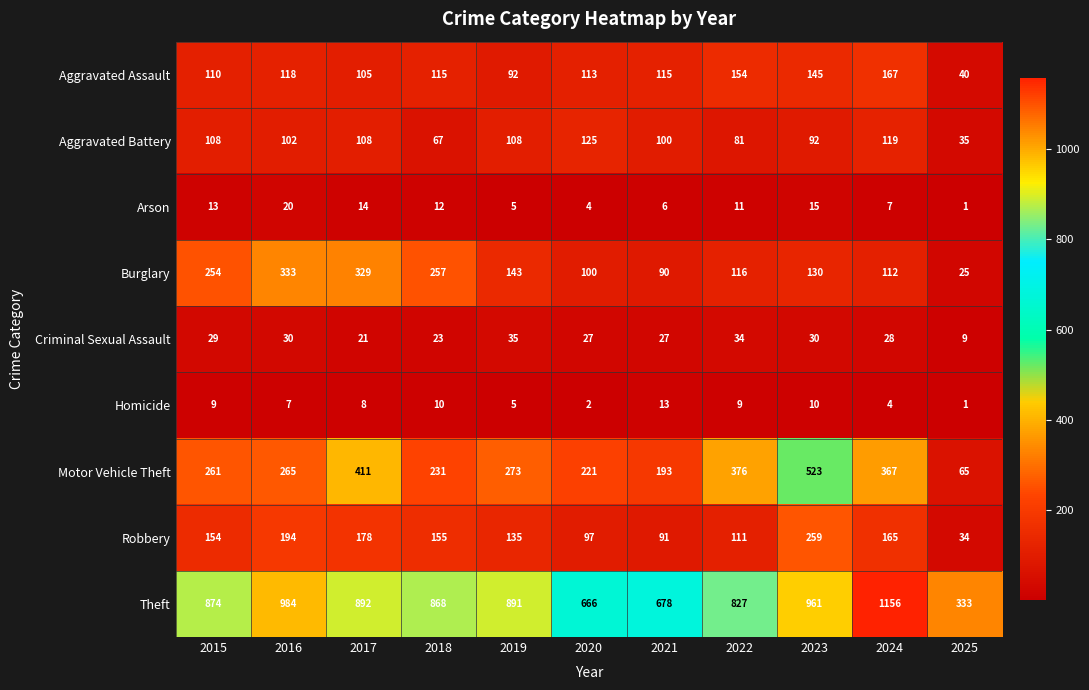

List the series in order of their peak value, lowest first.

Homicide, Arson, Criminal Sexual Assault, Aggravated Battery, Aggravated Assault, Robbery, Burglary, Motor Vehicle Theft, Theft